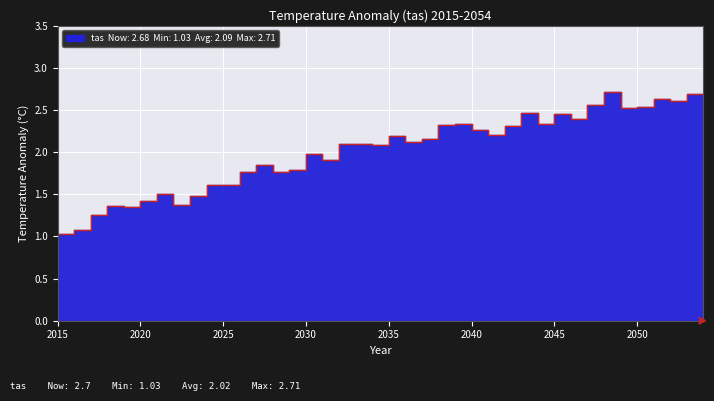

Is it true that the value at 2029 is 1.8?

True